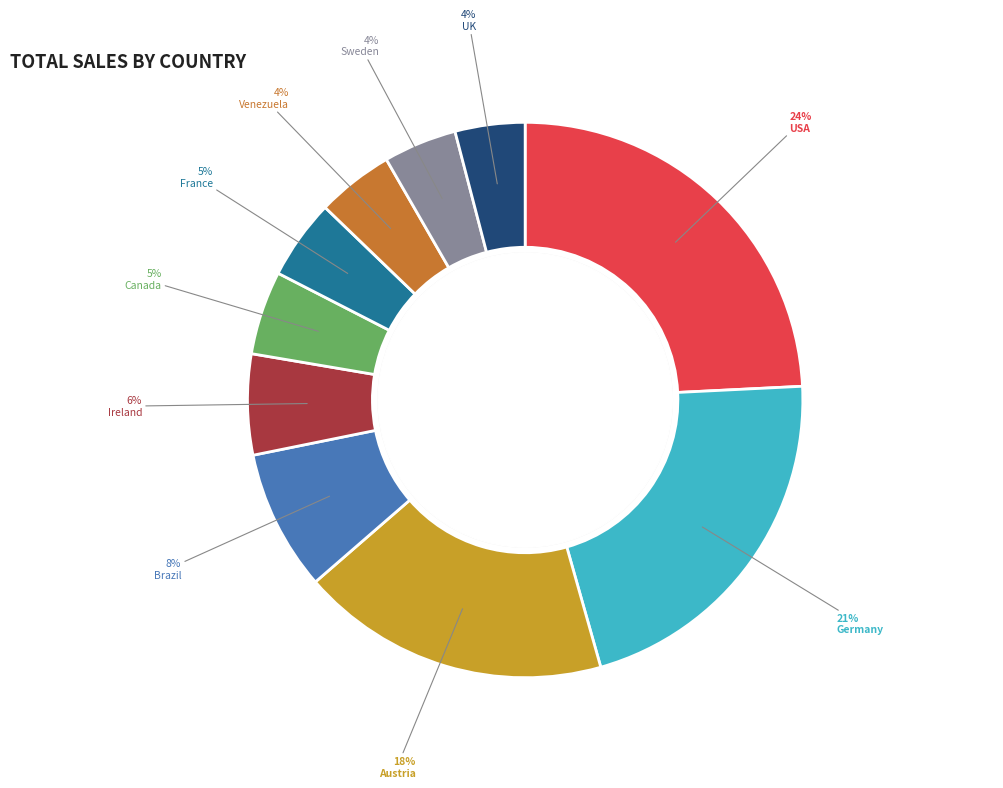

To the nearest percent, what is the difference between the largest and smallest slice percentages?

20%